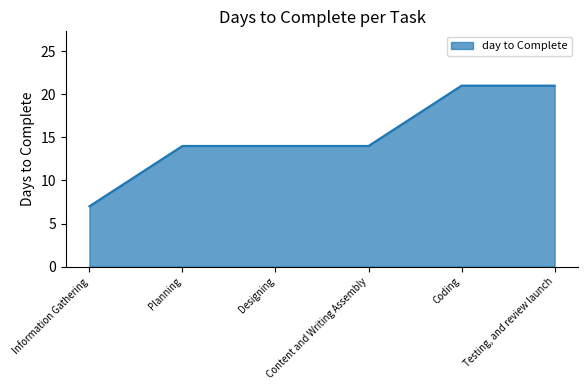

True or false: the data has more than 2 interior local peaks.

False